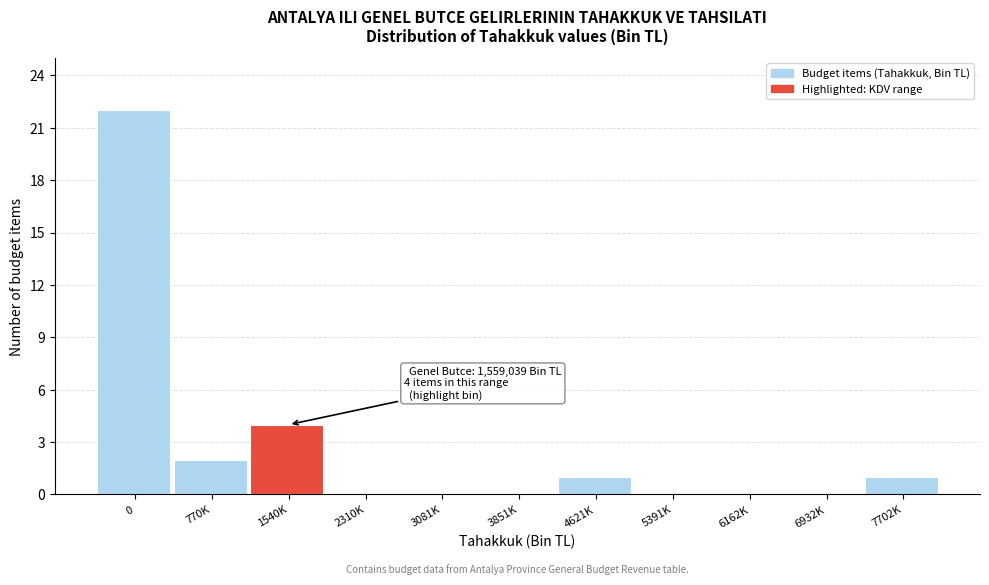

Reading left to right, list all the values displayed in this chart.

0=22	770K=2	1540K=4	2310K=0	3081K=0	3851K=0	4621K=1	5391K=0	6162K=0	6932K=0	7702K=1